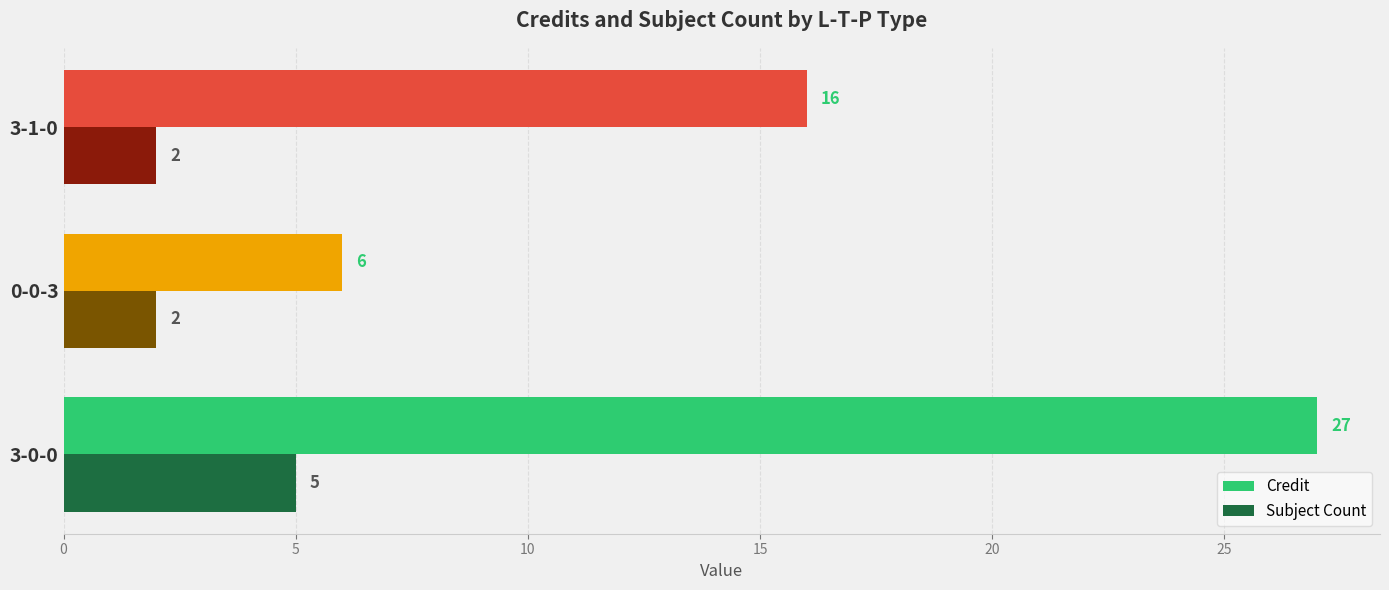

What is the sum of all Subject Count values?

9